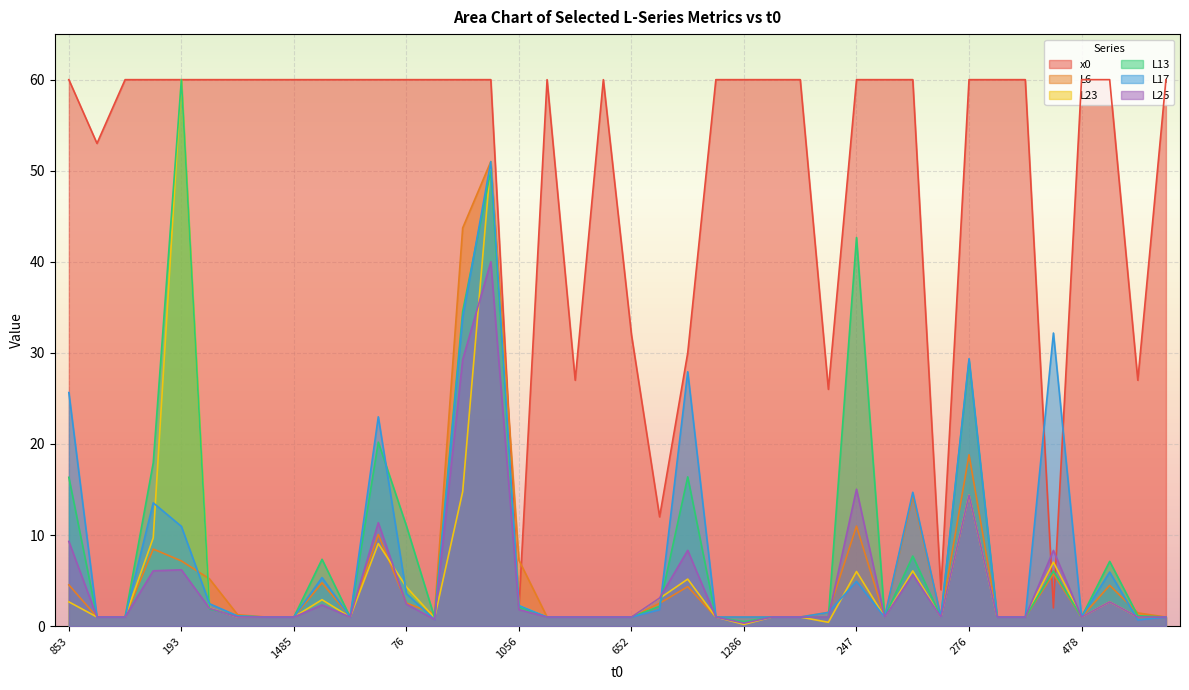

Does the chart display data point markers on the line(s)?

No